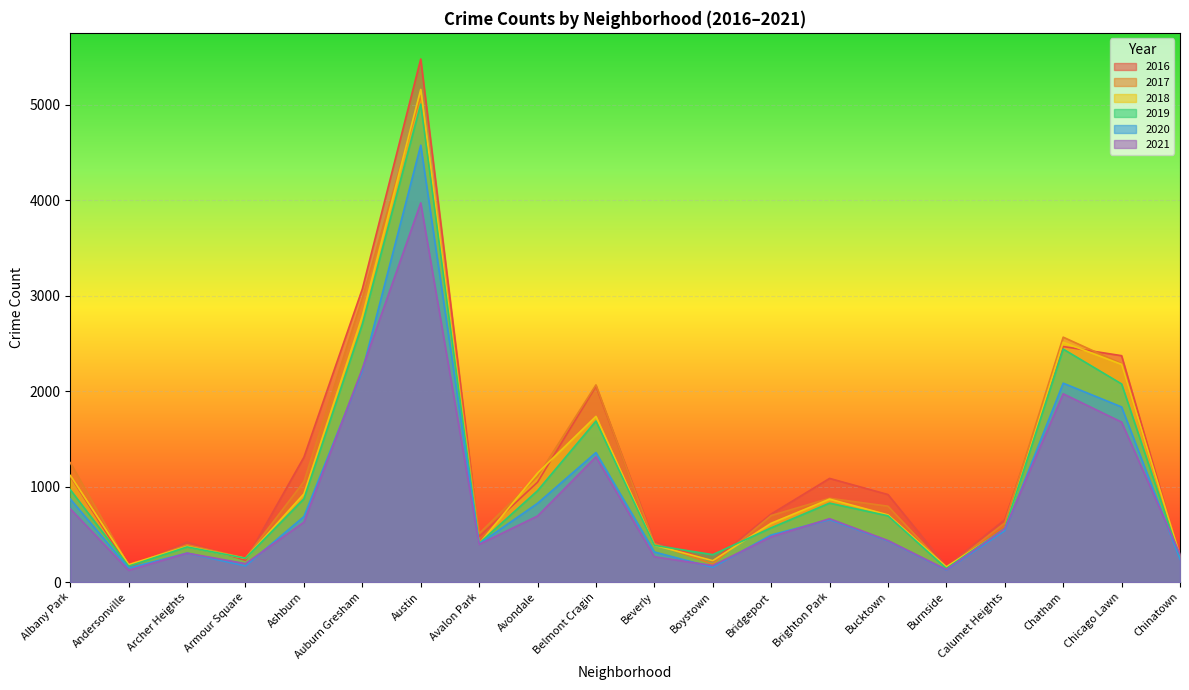

What is the difference between the maximum and second lowest values in the 2018 series?

4979